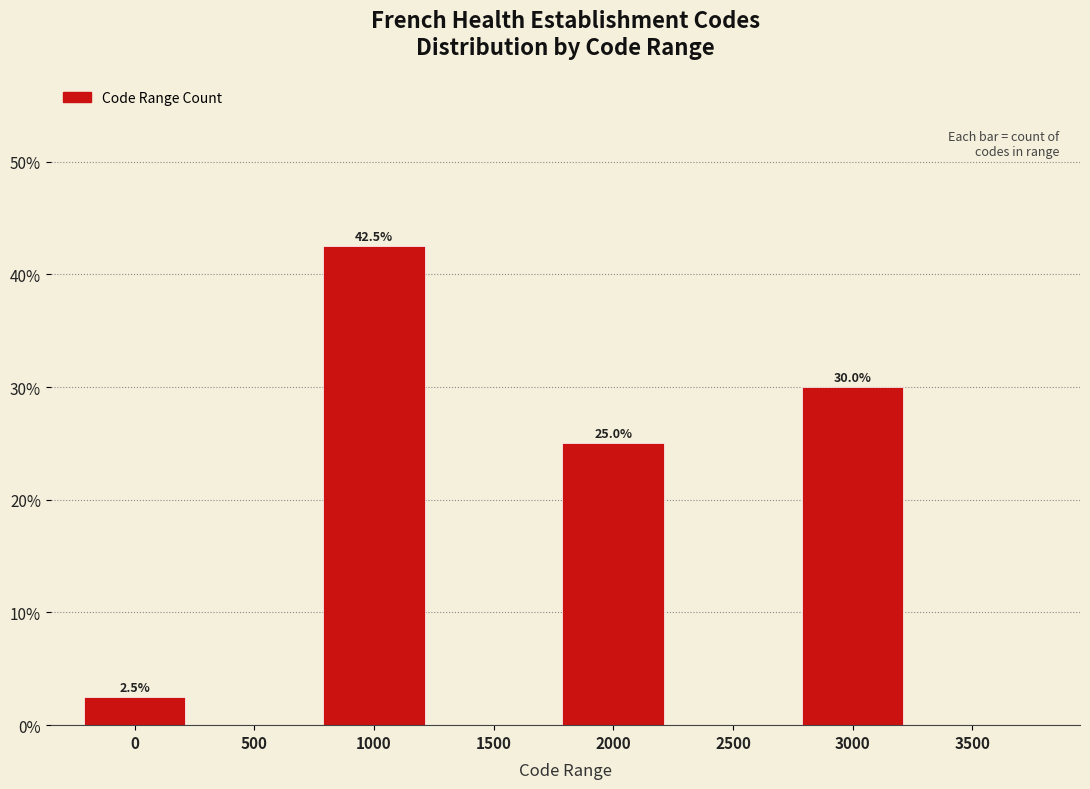

Reading right to left, list all the values displayed in this chart.

3500=0.0	3000=30.0	2500=0.0	2000=25.0	1500=0.0	1000=42.5	500=0.0	0=2.5